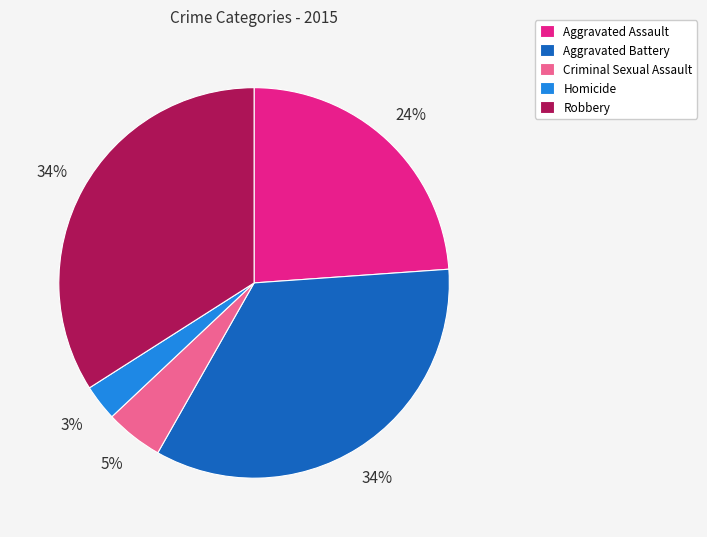

Is the sum of Robbery and Aggravated Assault greater than half?

Yes